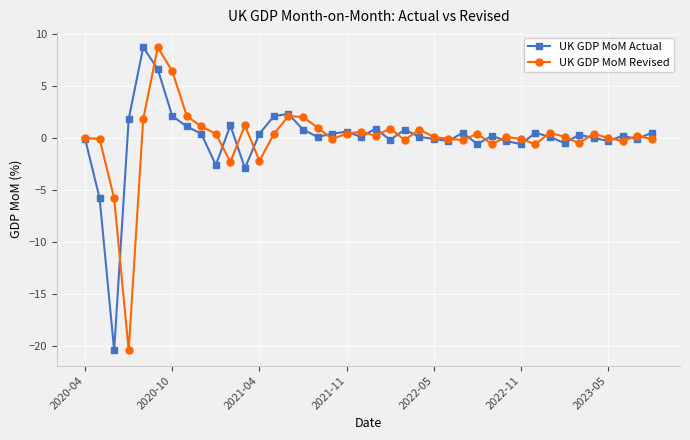

What is the value of the UK GDP MoM Actual point at the 15th from the left?

2.3